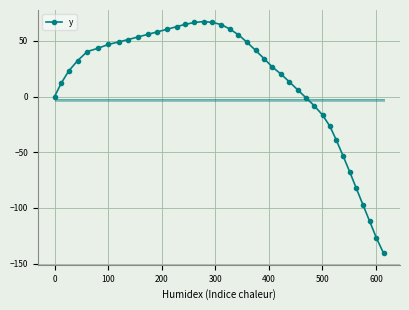

What is the difference between the maximum and second lowest values?

194.0